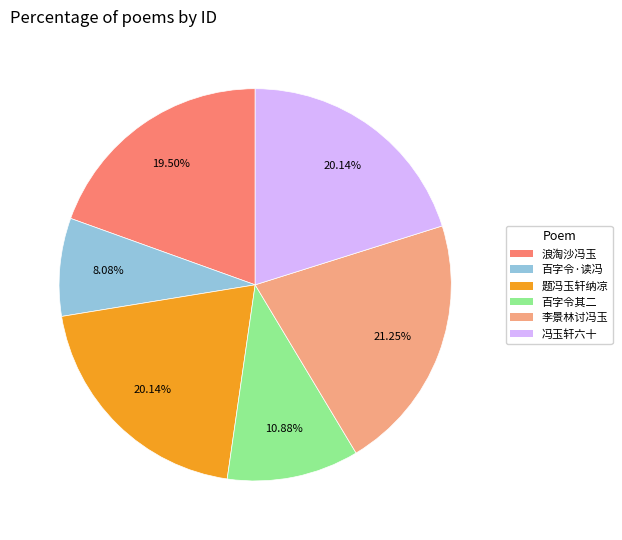

Which category has the smallest portion of the pie?

百字令·读冯